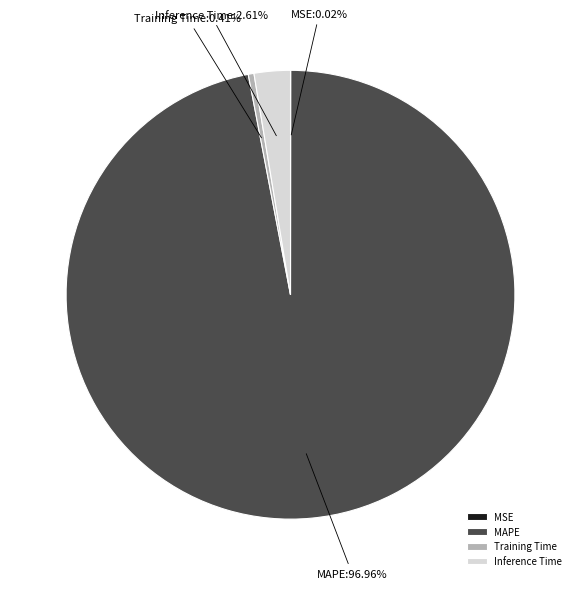

To the nearest percent, what is the difference between the largest and smallest slice percentages?

97%